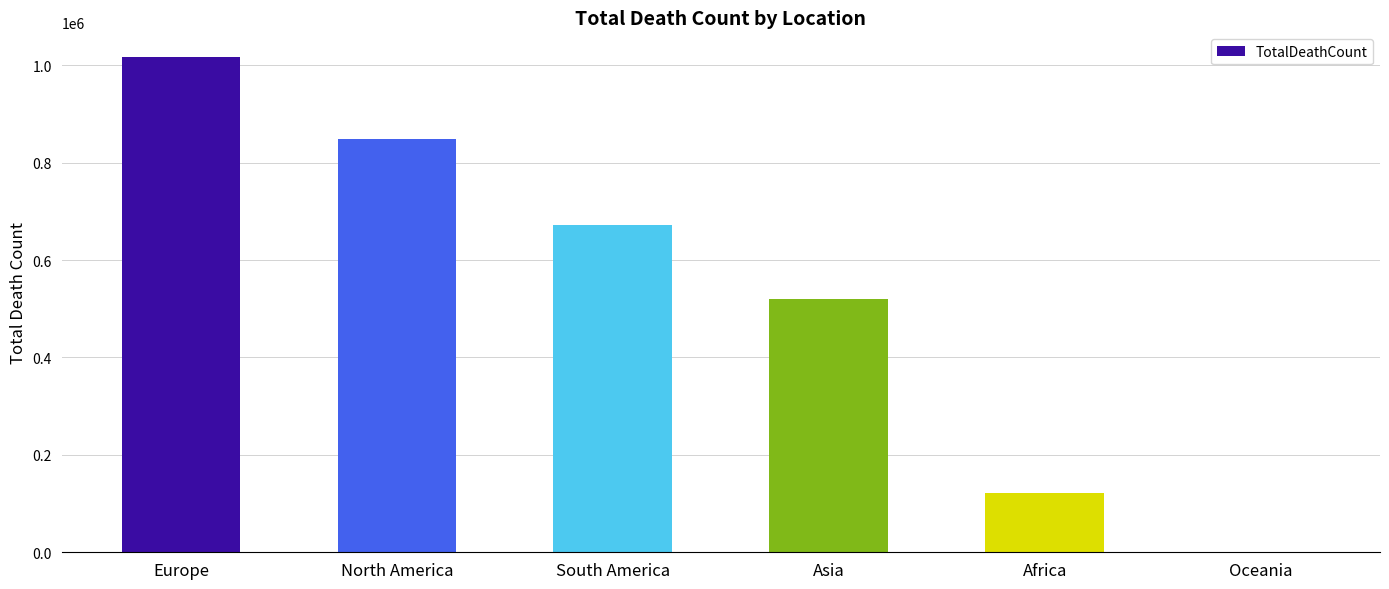

Reading left to right, list all the values displayed in this chart.

Europe=1016750	North America=847942	South America=672415	Asia=520269	Africa=121784	Oceania=1046